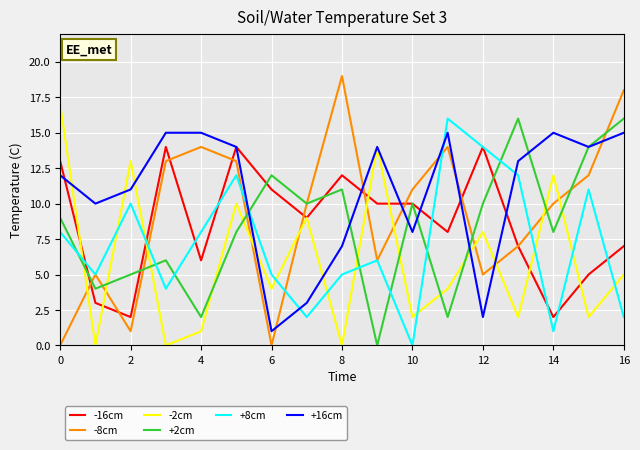

What is the difference between the maximum and second lowest values in the +2cm series?

14